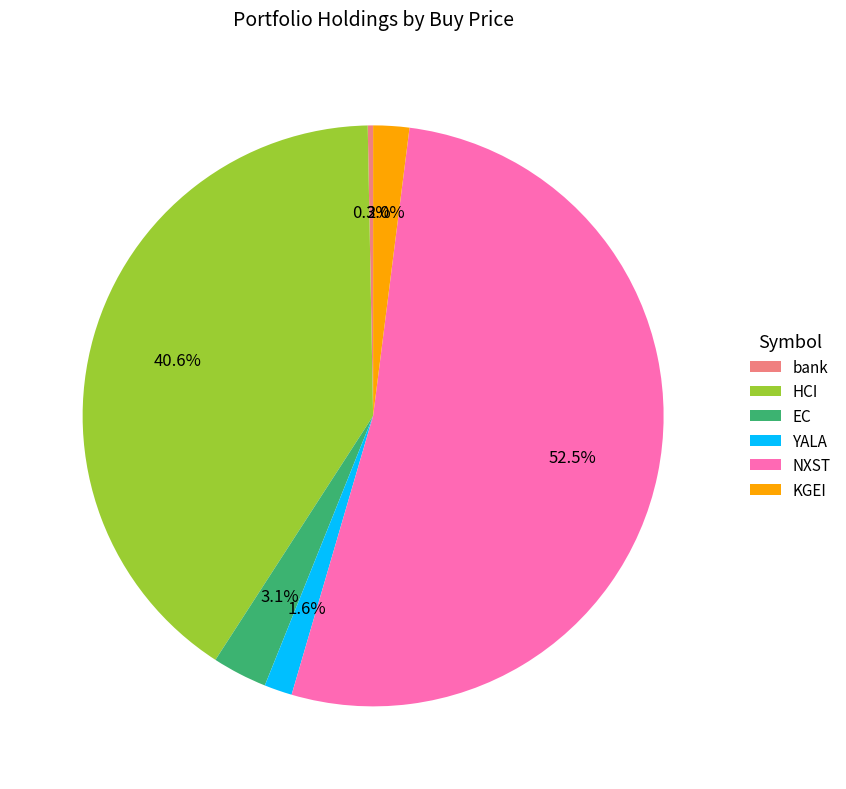

Which slice is the largest?

NXST